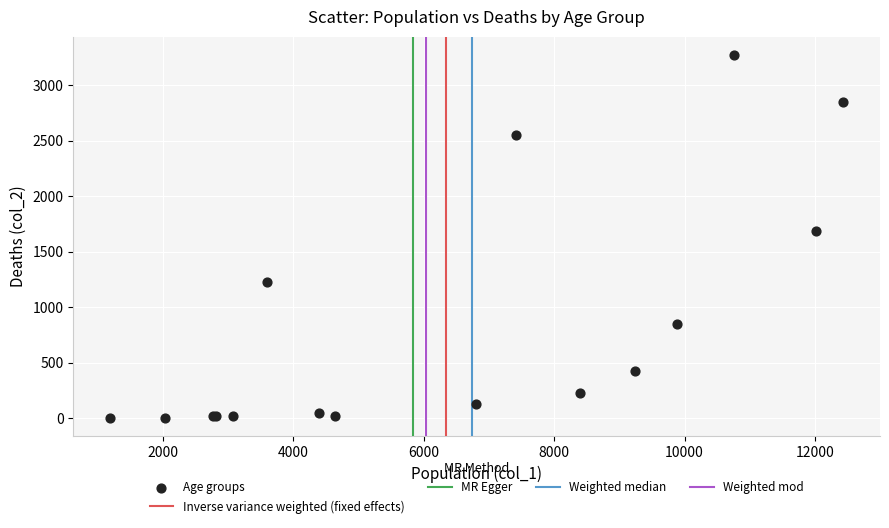

What Y value in the scatter plot is closest to 1638?

1690